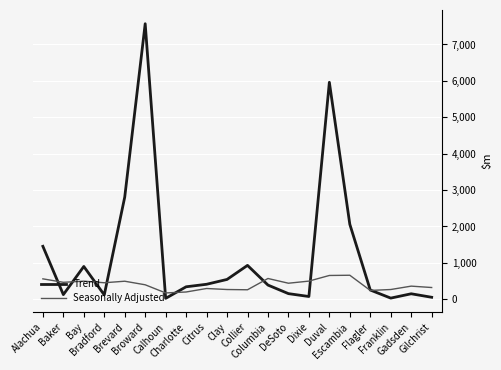

Which series has the largest total across all categories?

Trend